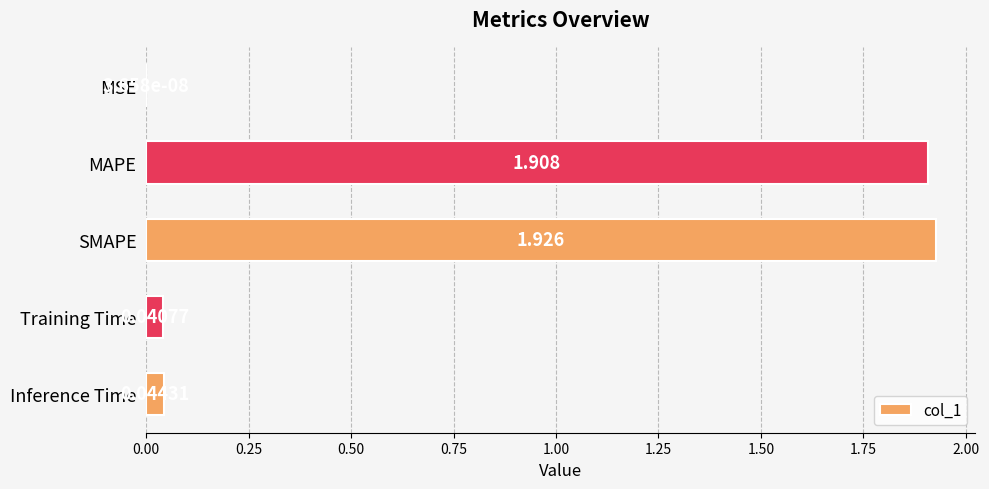

At which category does the chart reach its peak across all series?

SMAPE